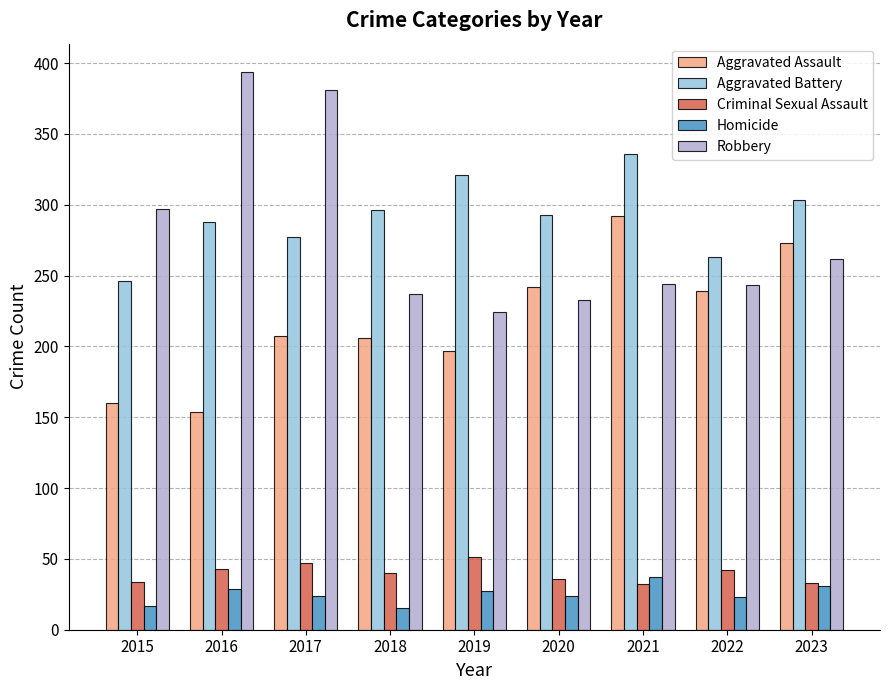

Which series has the widest spread of values?

Robbery